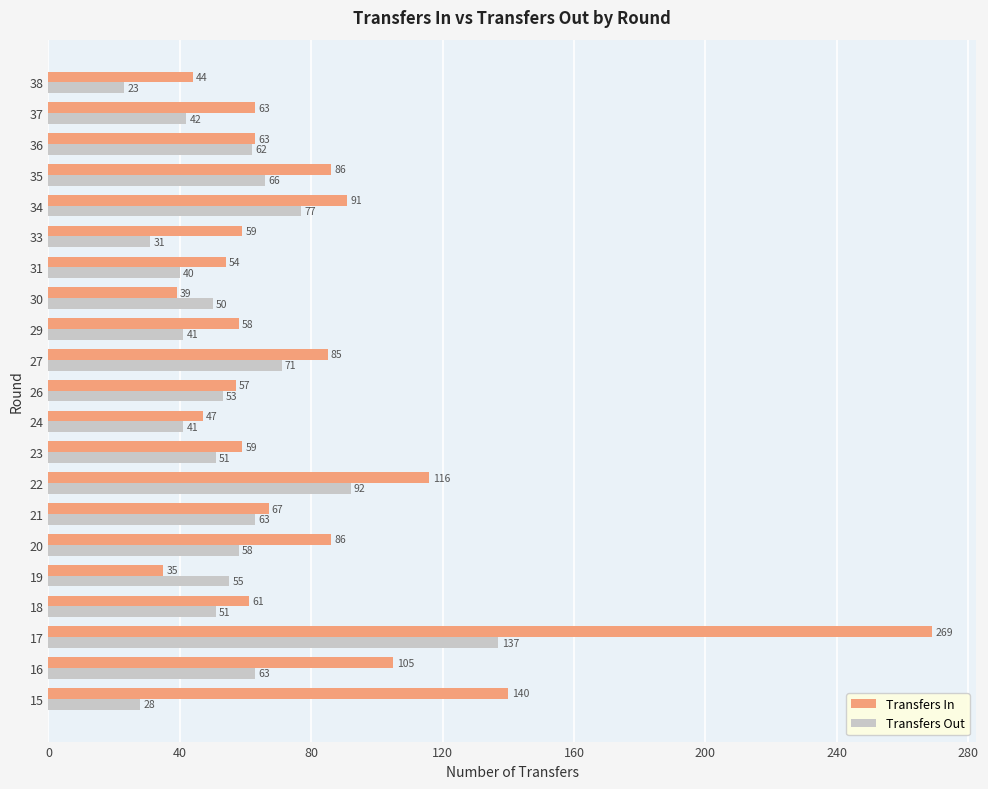

Which series changed the most between 23 and 29?

Transfers Out